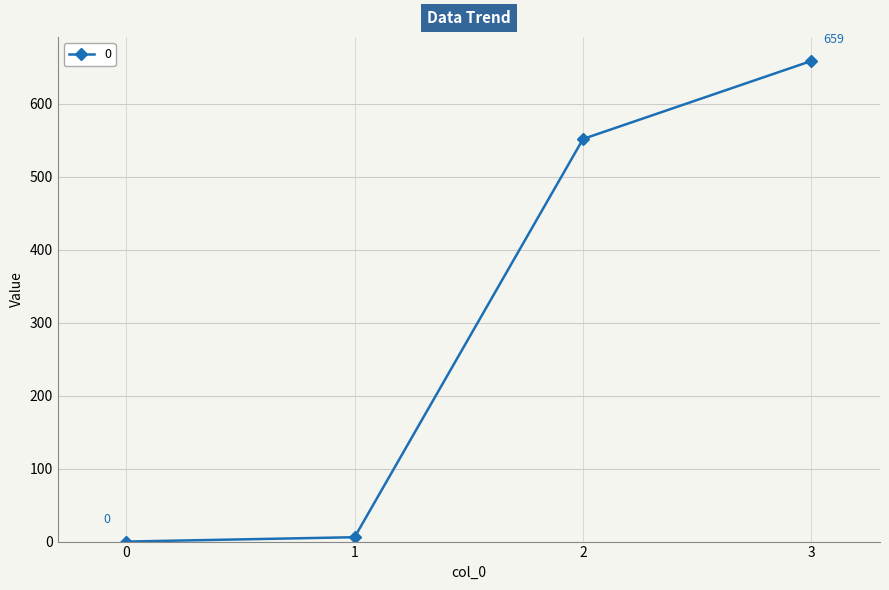

Which has a higher value, 1 or 3?

3